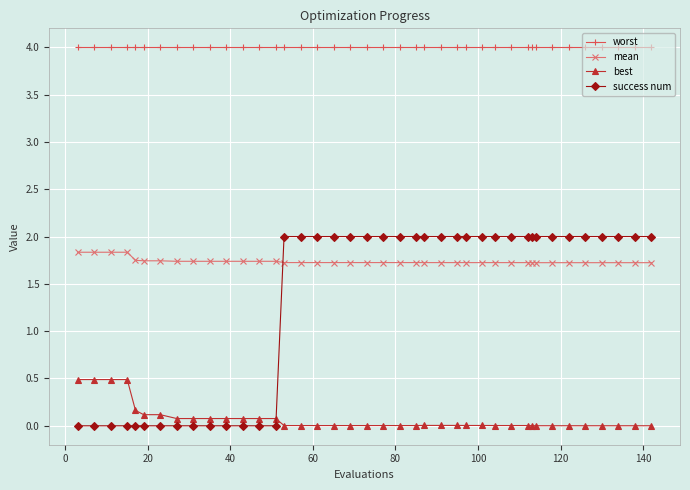

True or false: worst and success num intersect in this chart.

False